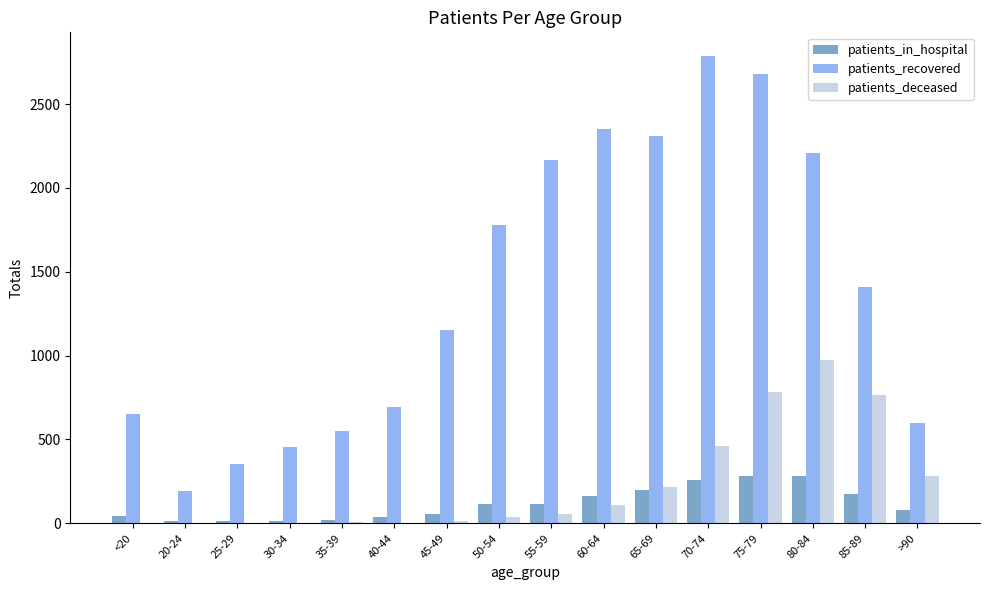

What is the average value of the patients_recovered series?

1397